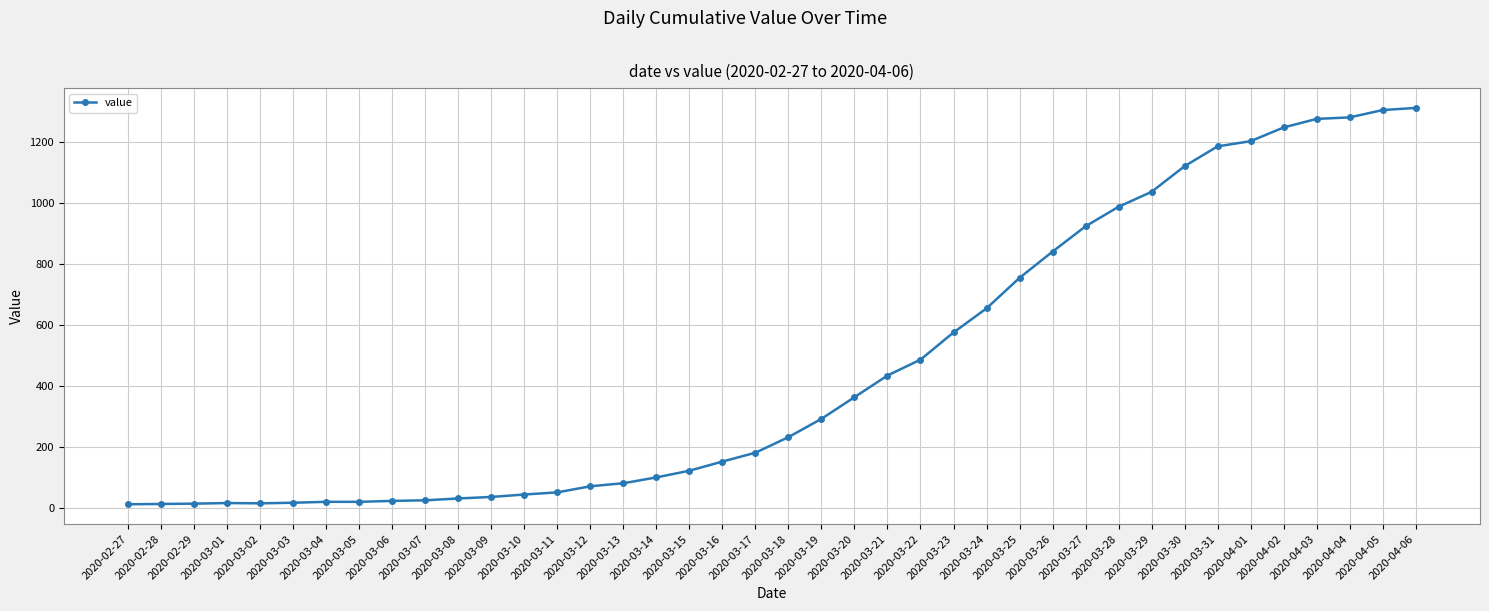

Where is the data nearest to the value 662?

2020-03-24